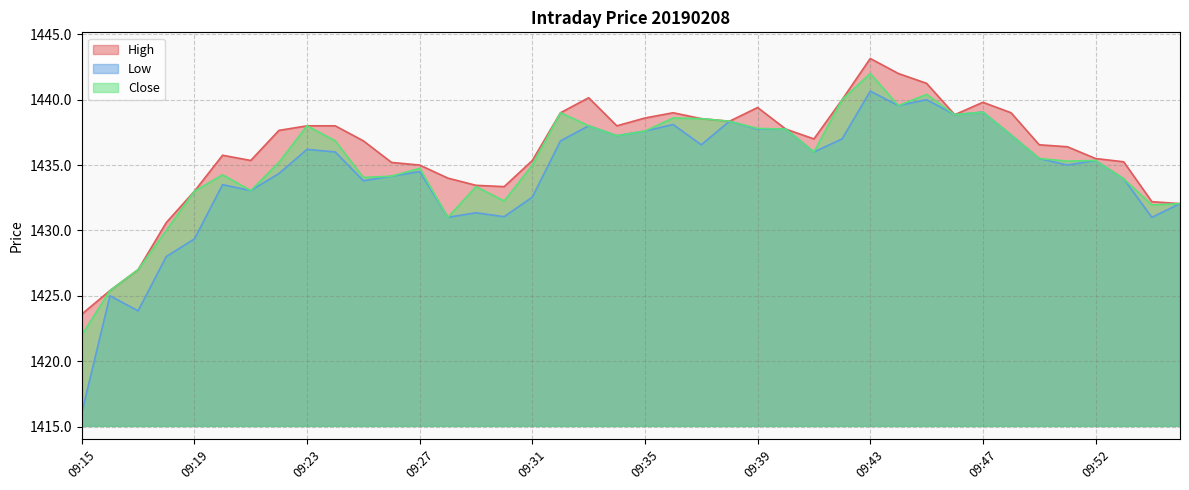

True or false: High and Close intersect in this chart.

False